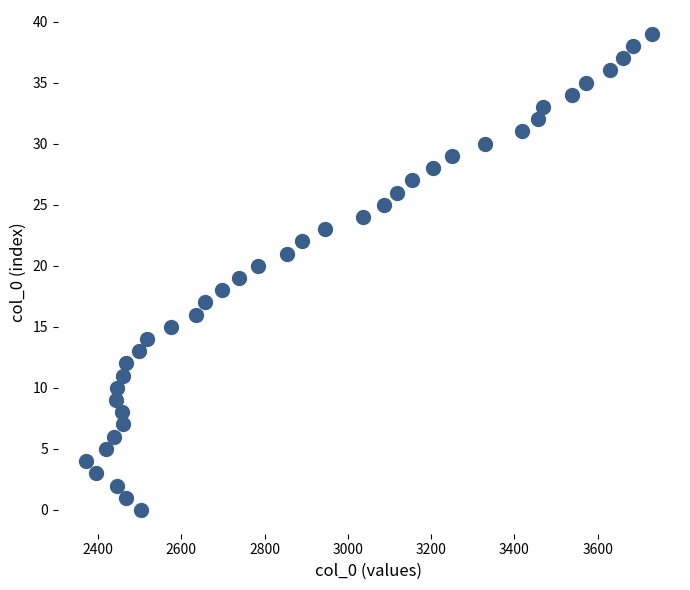

What is the range of Y values (max minus min)?

39